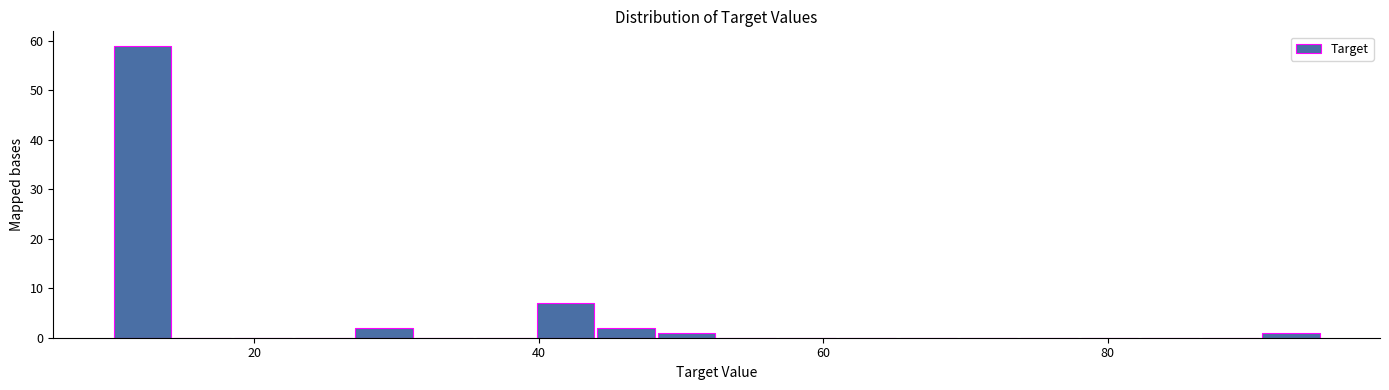

Read against the x-axis, roughly where is the centre of the tallest bar?

12